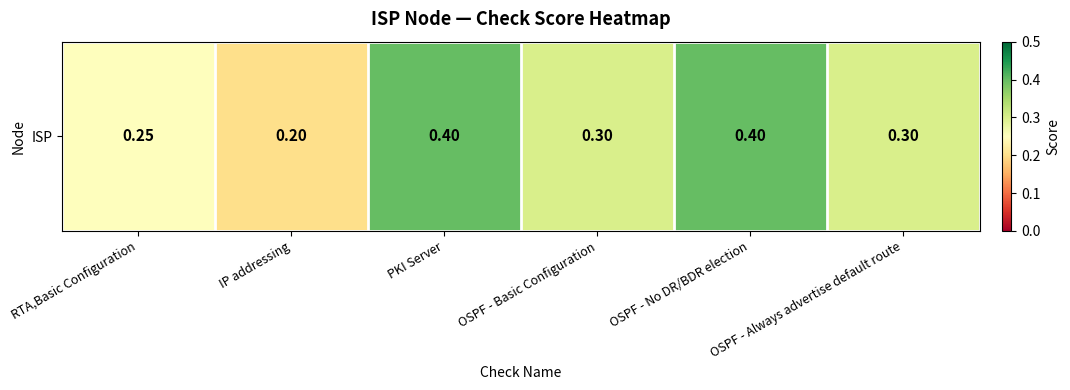

What is the sum of all values?

1.9